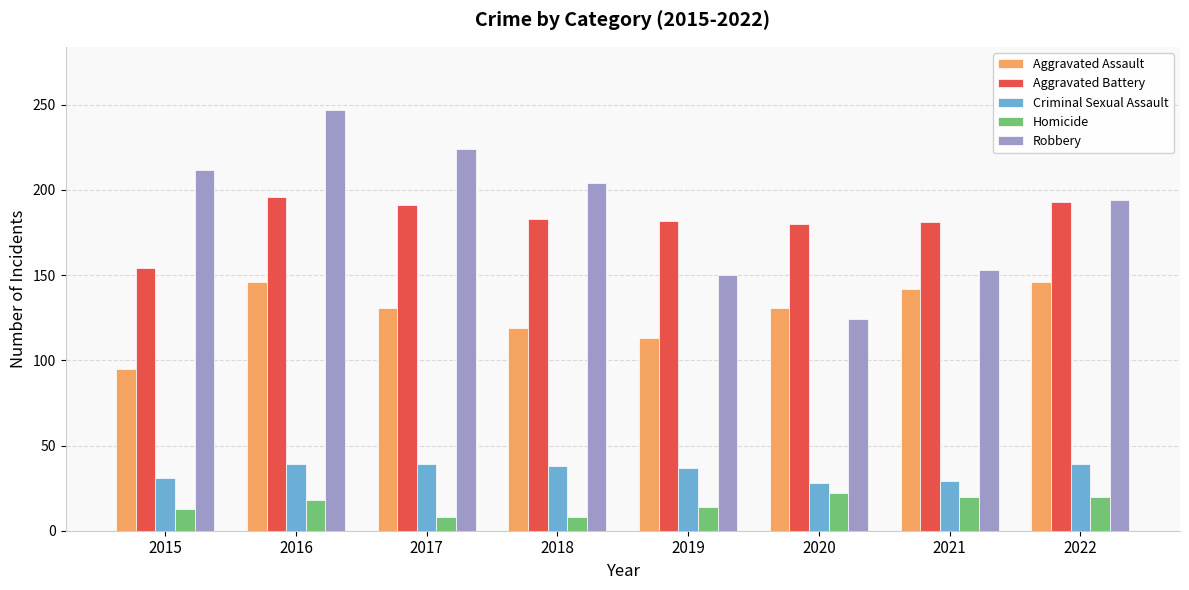

List the series in order of their peak value, highest first.

Robbery, Aggravated Battery, Aggravated Assault, Criminal Sexual Assault, Homicide